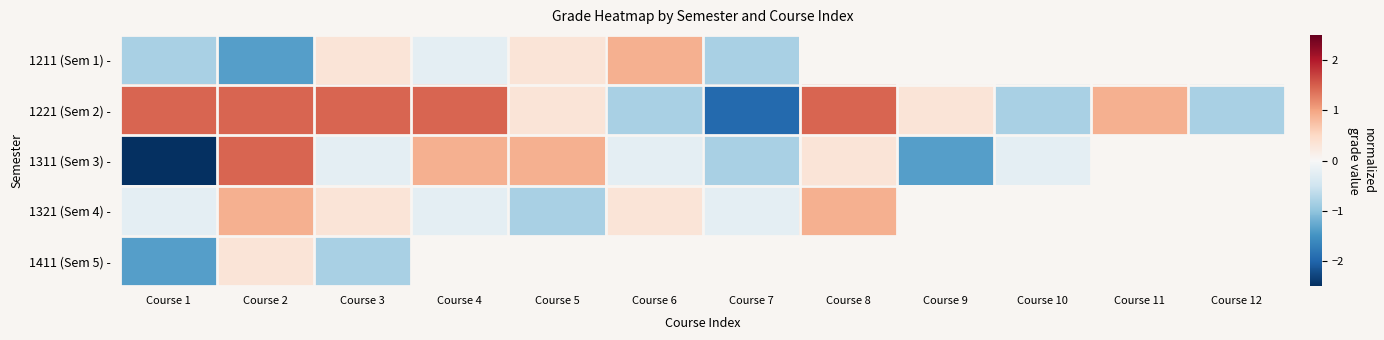

Where is 1411 (Sem 5) - nearest to the value 0?

Course 2